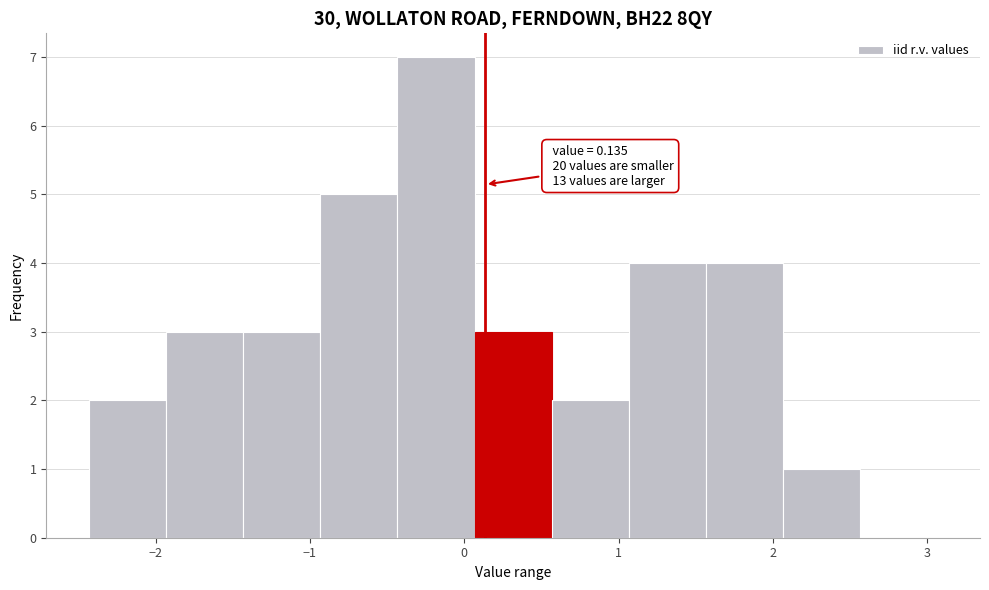

Which range on the x-axis has the tallest bar?

-0.4 to 0.1